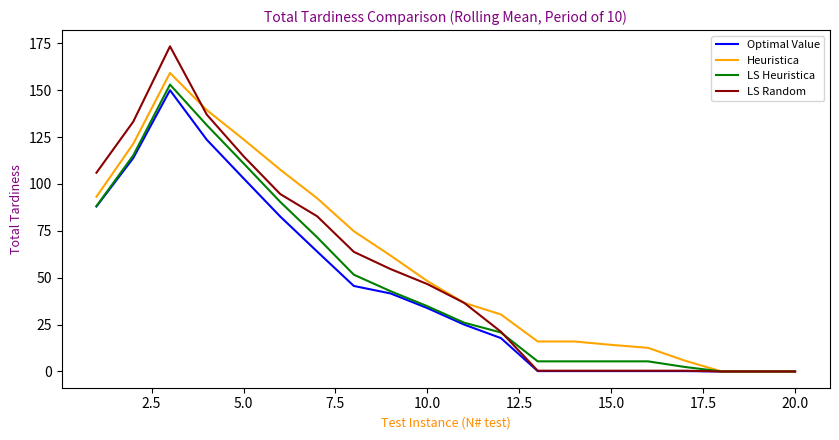

Which series has the widest spread of values?

LS Random